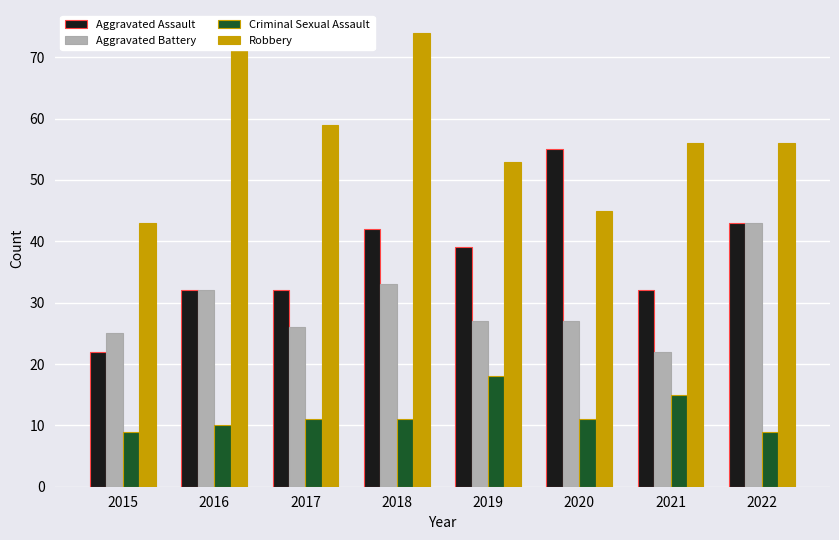

What is the minimum value shown in the chart?

9